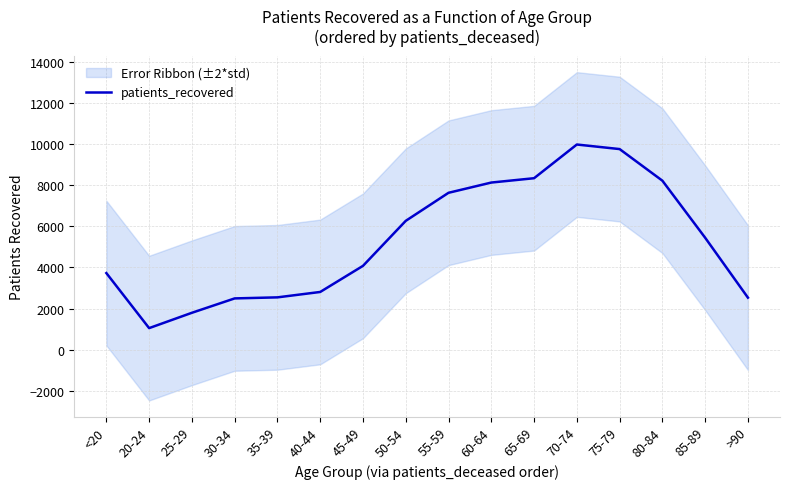

What is the sum of all values?

84846